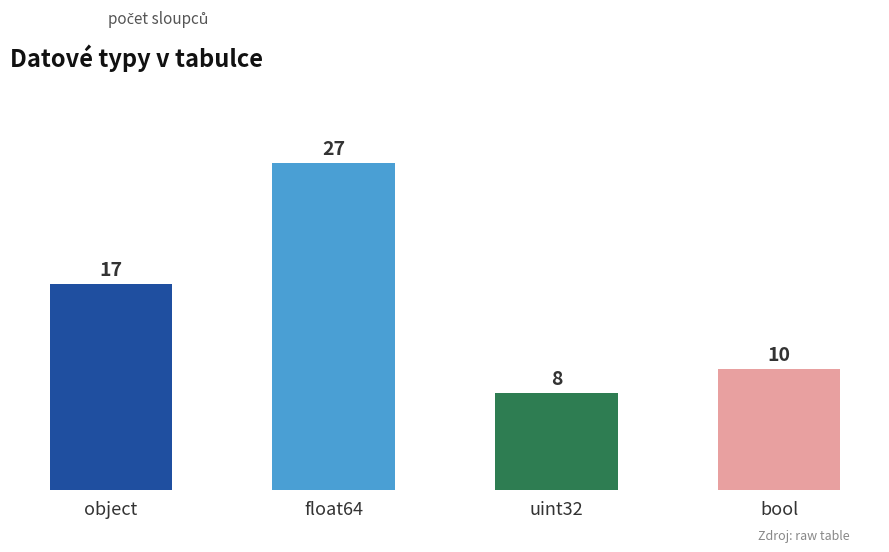

What is the value of the 3rd bar from the left?

8